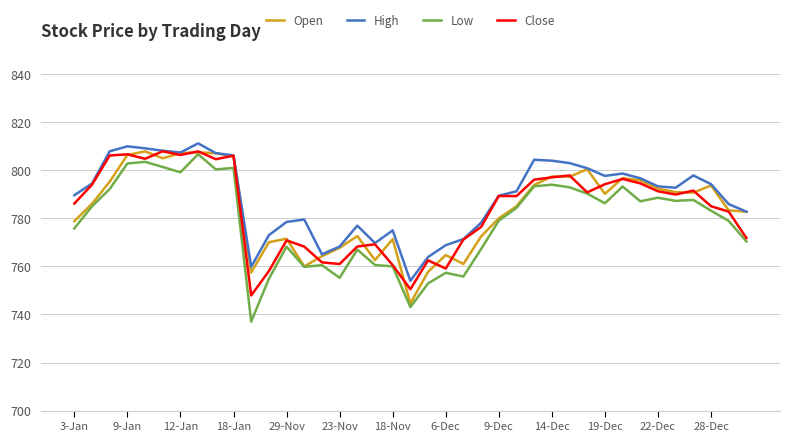

What is the minimum value for High?

754.0